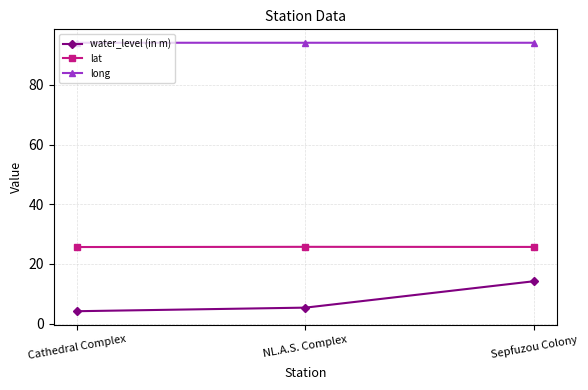

How many lines are shown in the chart?

3